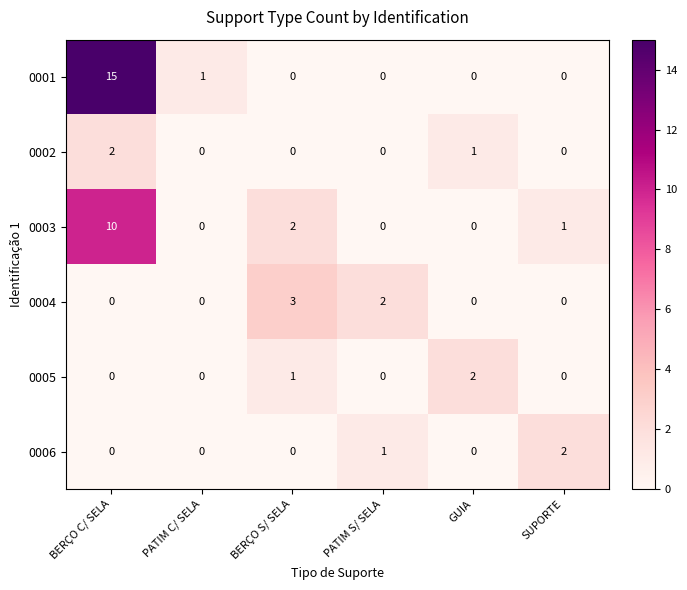

Is it true that 0004 equals 1 at BERÇO S/ SELA?

False